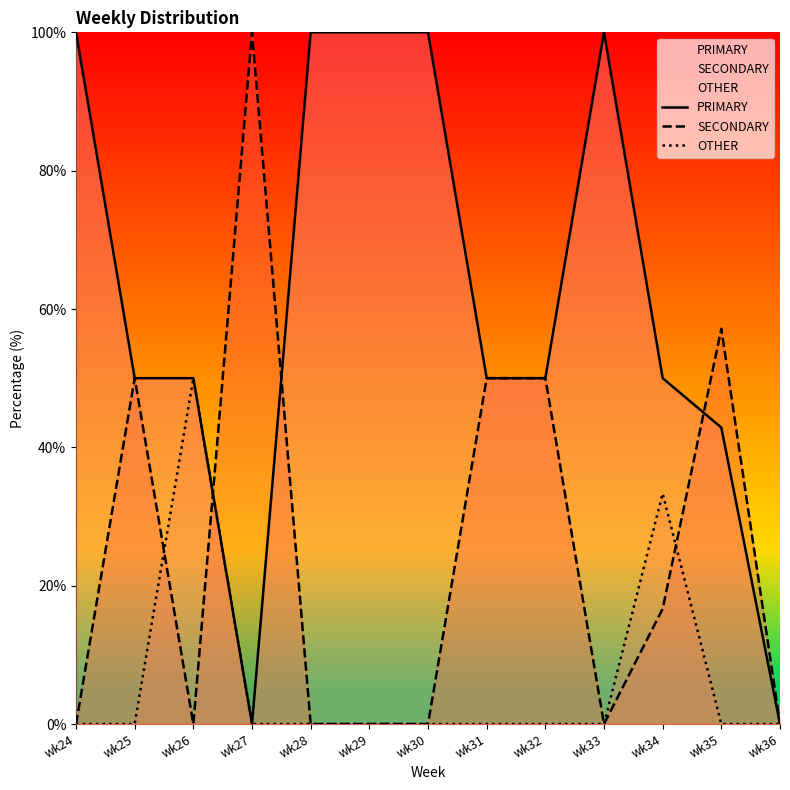

At wk27, list the series in order from largest to smallest.

SECONDARY, PRIMARY, OTHER